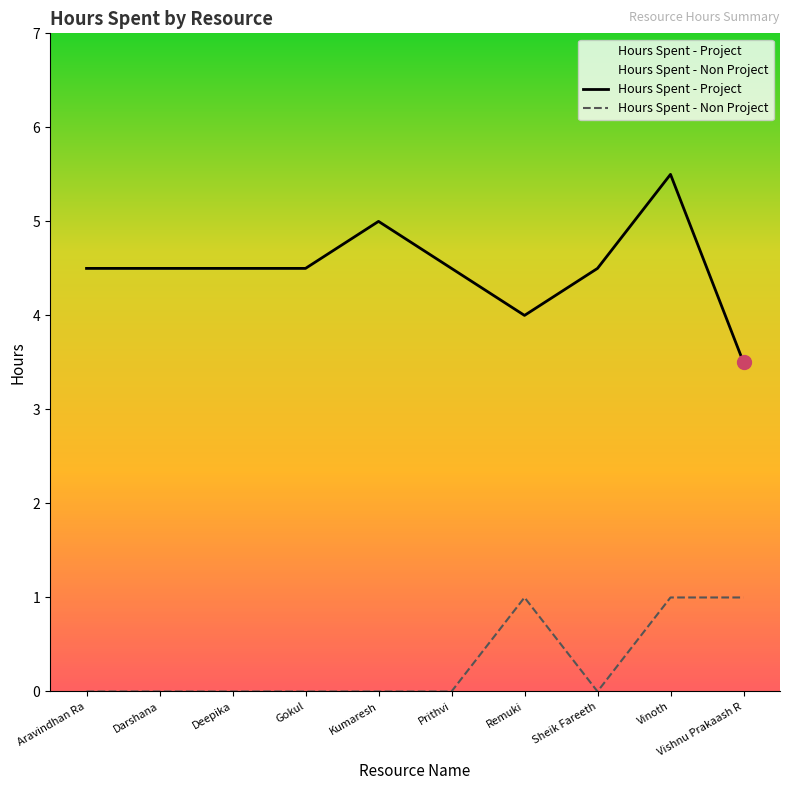

Reading left to right, transcribe all the data shown in this chart.

Hours Spent - Project: Aravindhan Ra=4.5	Darshana=4.5	Deepika=4.5	Gokul=4.5	Kumaresh=5.0	Prithvi=4.5	Remuki=4.0	Sheik Fareeth=4.5	Vinoth=5.5	Vishnu Prakaash R=3.5
Hours Spent - Non Project: Aravindhan Ra=0.0	Darshana=0.0	Deepika=0.0	Gokul=0.0	Kumaresh=0.0	Prithvi=0.0	Remuki=1.0	Sheik Fareeth=0.0	Vinoth=1.0	Vishnu Prakaash R=1.0